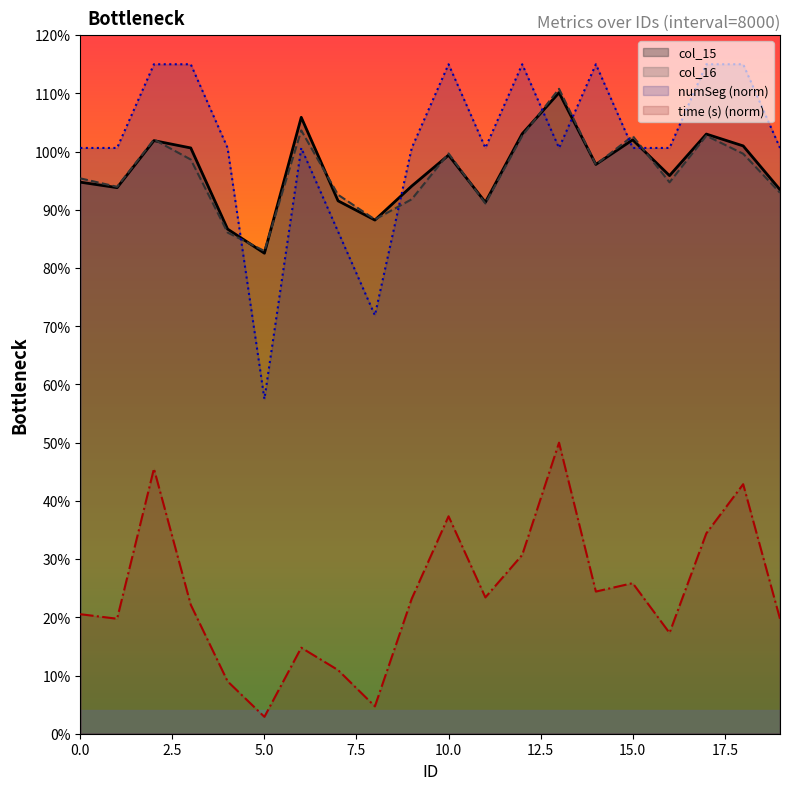

At which category does col_15 reach its first local peak?

2